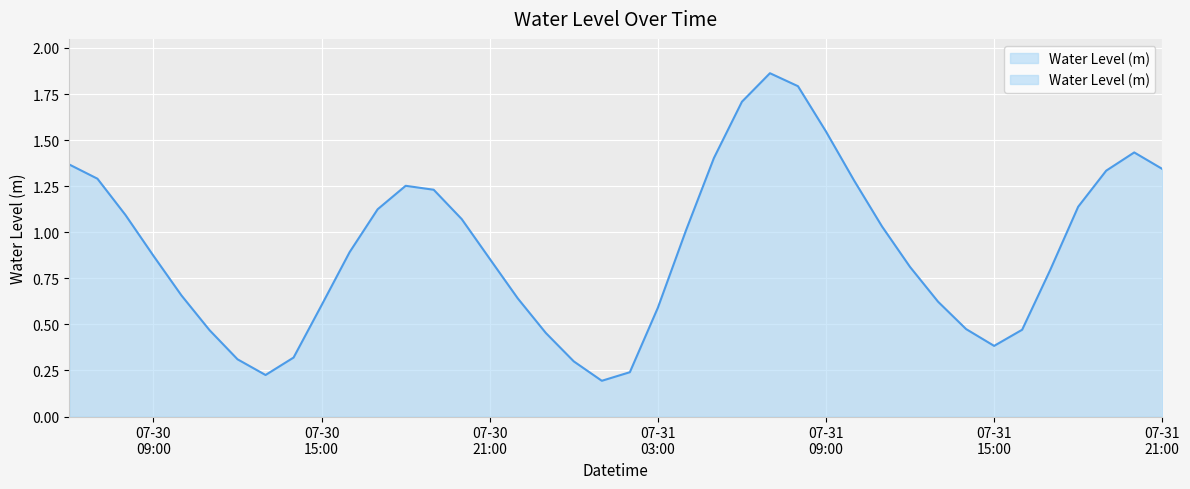

Where is the data nearest to the value 1?

2024-07-31 04:00:00